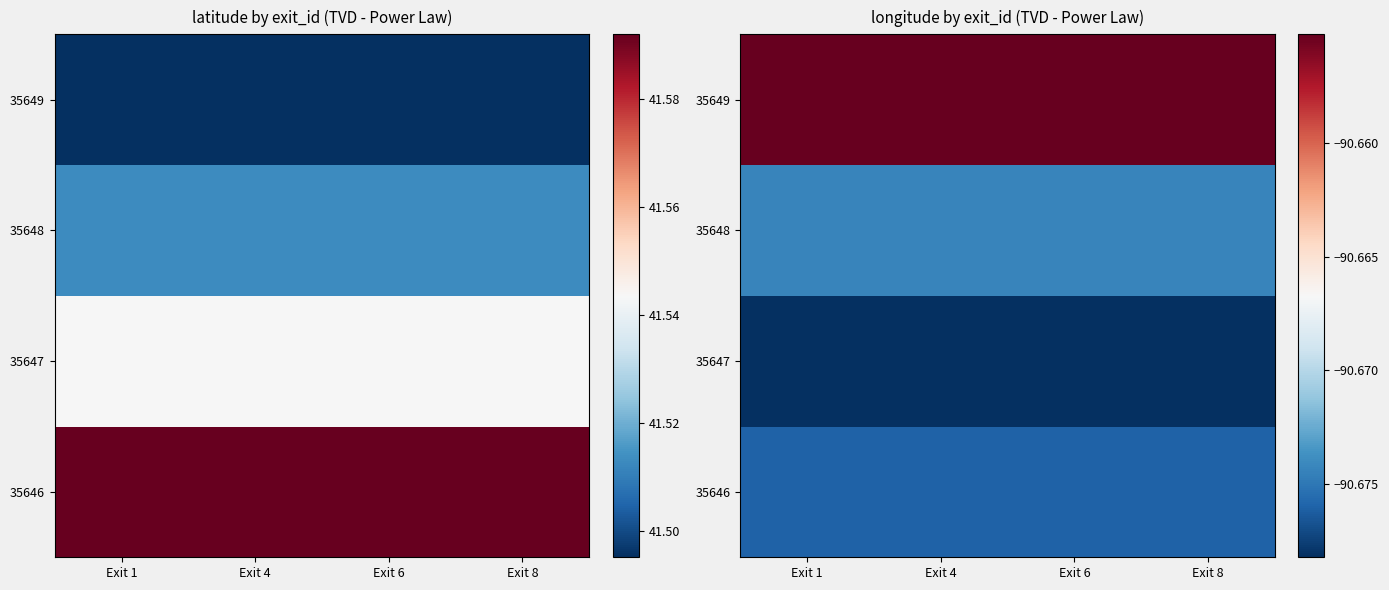

Is the value of 35646 at Exit 1 greater than the value of 35648 at Exit 6?

No